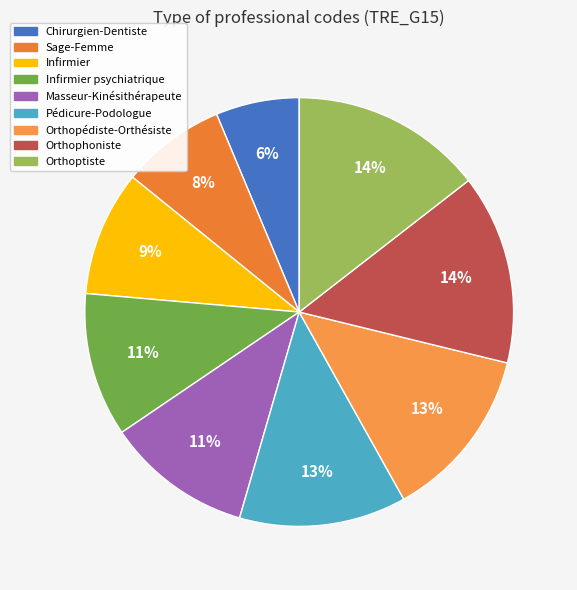

What percentage is the Chirurgien-Dentiste slice, to the nearest percent?

6%